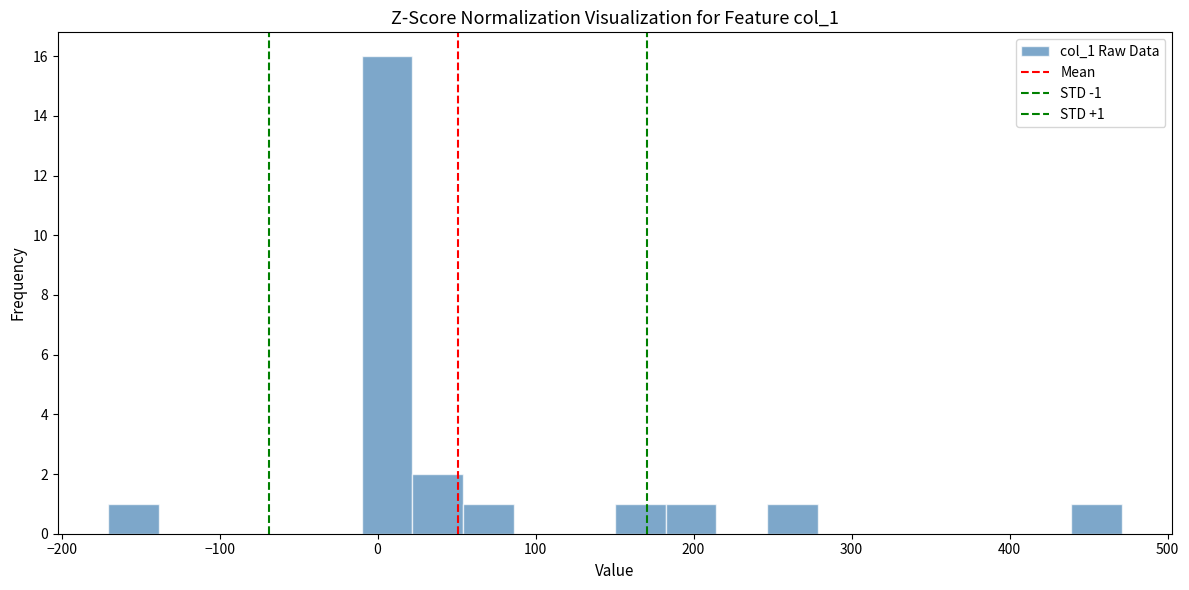

Around what value on the x-axis is the tallest bar? Give the approximate position of its centre, as read against the axis.

10